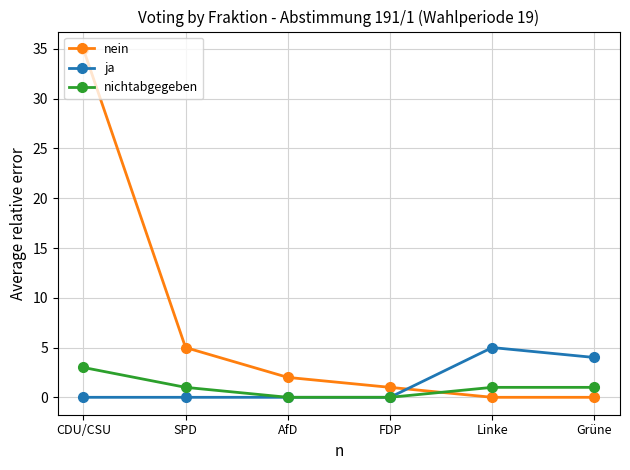

Is it true that nein equals 1 at SPD?

False